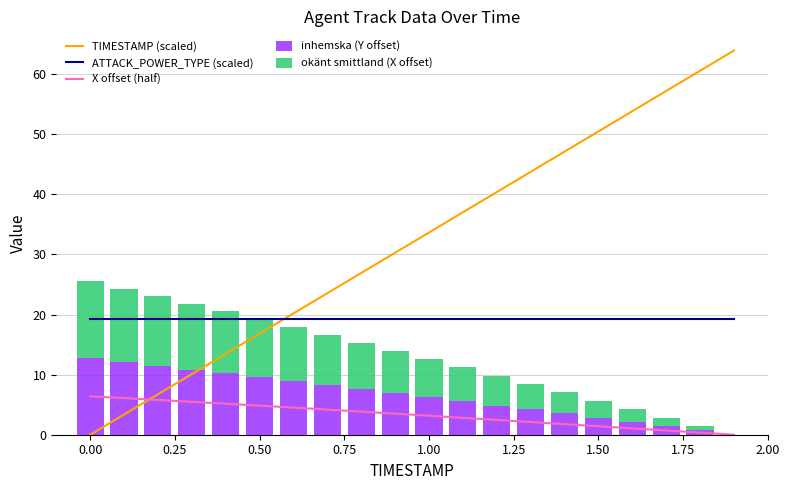

What is the sum of all inhemska (Y offset) values?

130.5